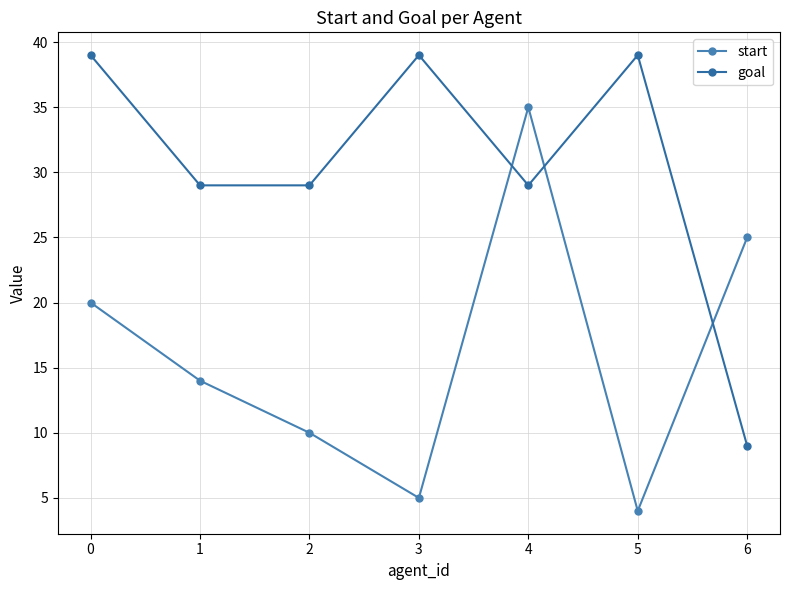

How many data points does each series have?

7